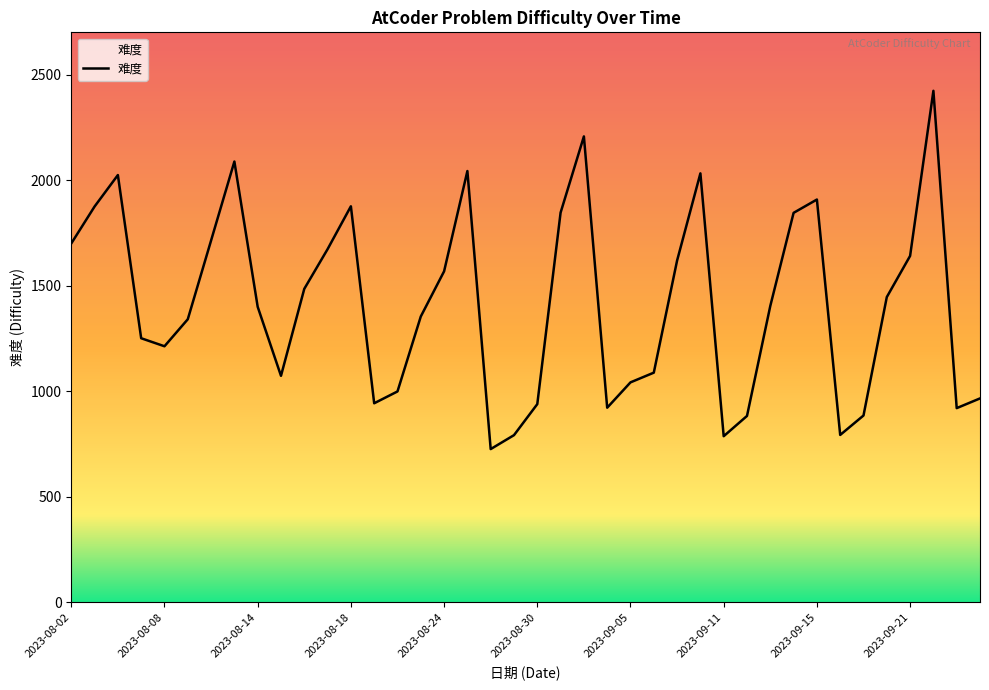

Approximately how many times larger is the value at 34 compared to 12?

0.5